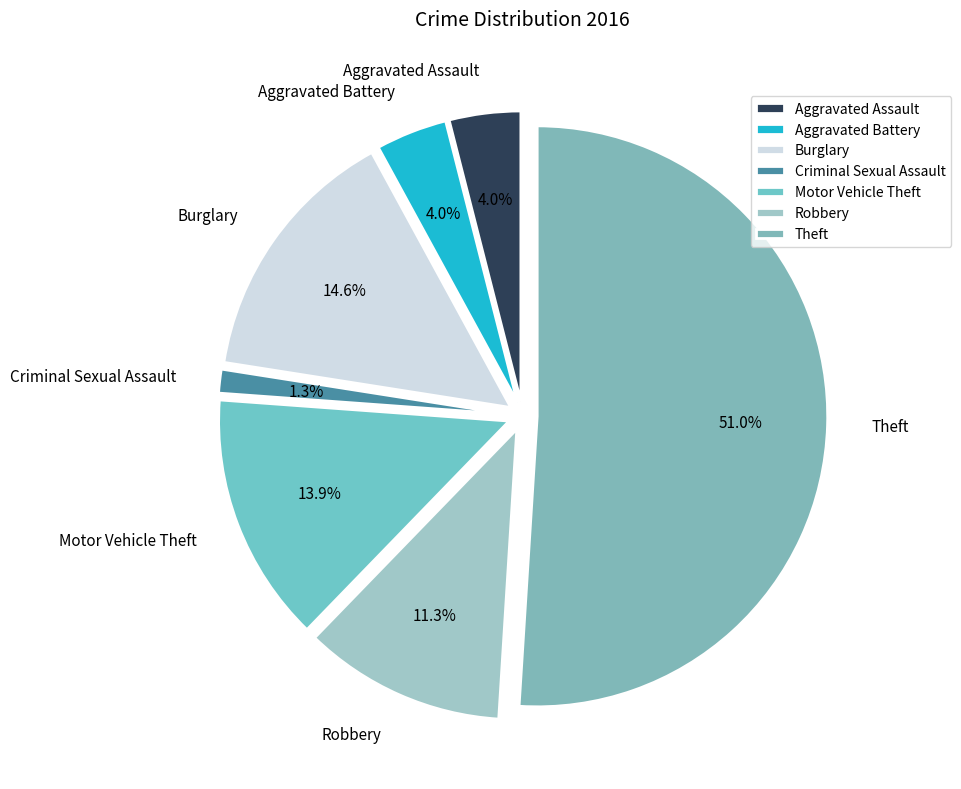

What percentage is the Criminal Sexual Assault slice, to the nearest percent?

1%